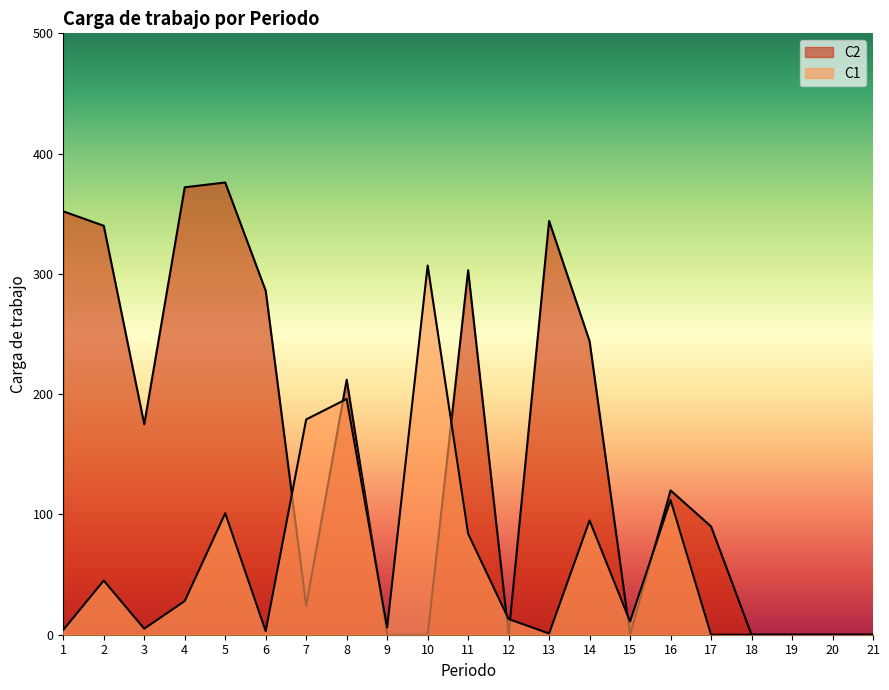

Reading right to left, list all the values displayed in this chart.

C1: 21=0	20=0	19=0	18=0	17=0	16=112	15=11	14=95	13=1	12=13	11=84	10=307	9=6	8=196	7=179	6=3	5=101	4=28	3=5	2=45	1=4
C2: 21=0	20=0	19=0	18=0	17=90	16=120	15=0	14=244	13=344	12=0	11=303	10=0	9=0	8=212	7=24	6=286	5=376	4=372	3=175	2=340	1=352